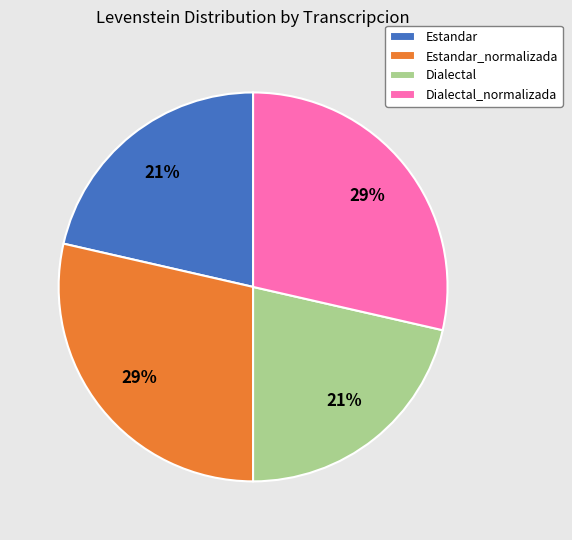

To the nearest percent, what is the average slice percentage?

25%